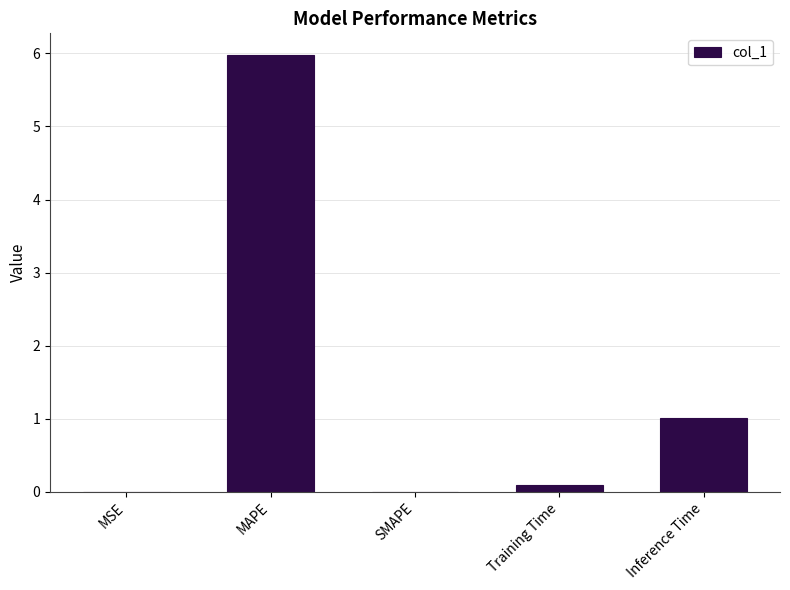

The value at MSE is 0.0. True or false?

True